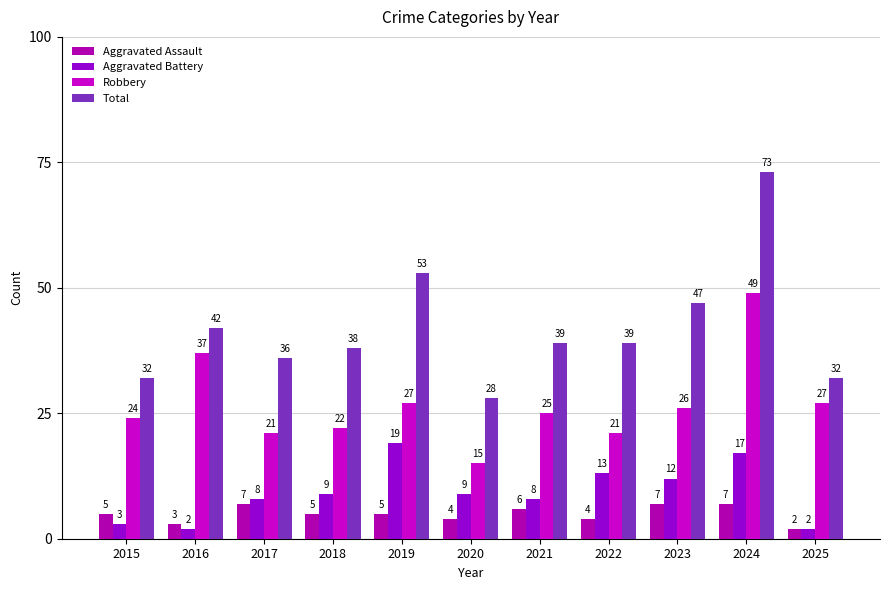

True or false: Total has a value of 39 at 2022.

True